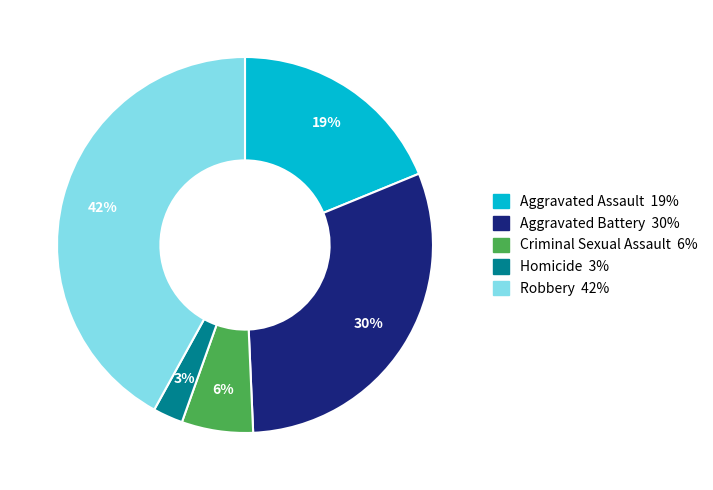

To the nearest percent, what is the average slice percentage?

20%